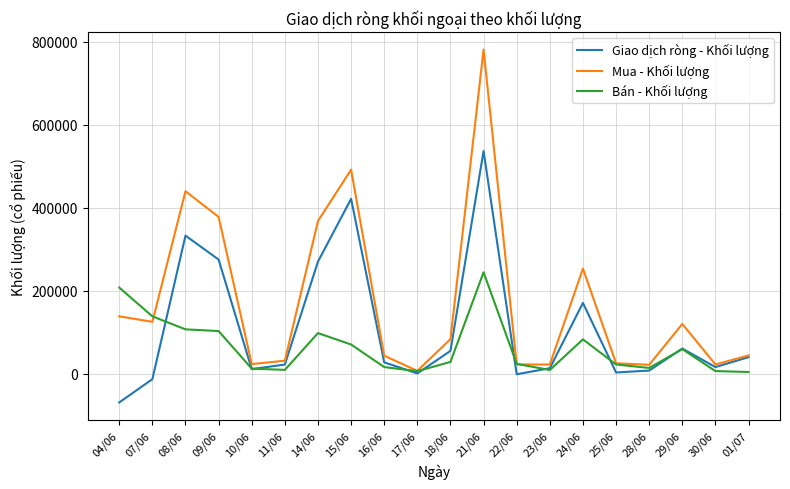

What is the maximum value shown in the chart?

781600